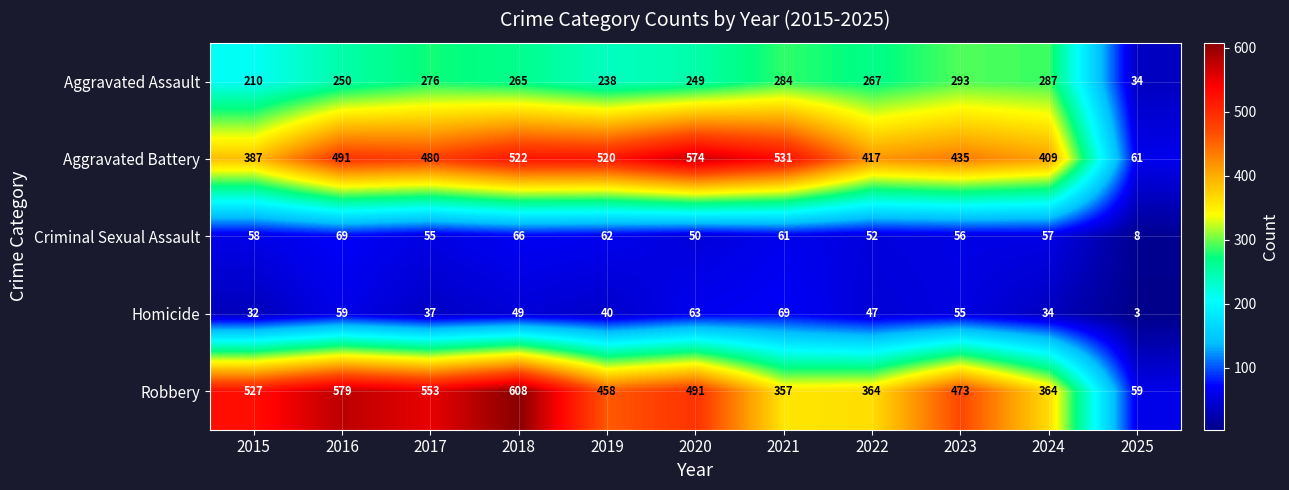

At how many categories does at least one series exceed 129?

10